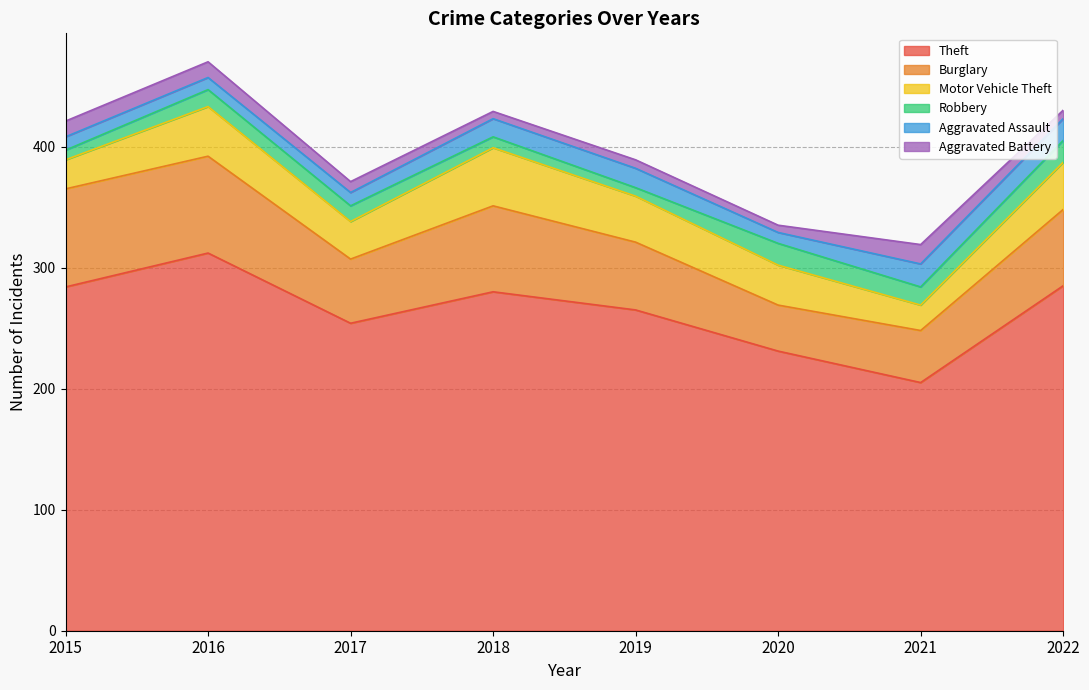

At which category does Motor Vehicle Theft reach its first local valley?

2017